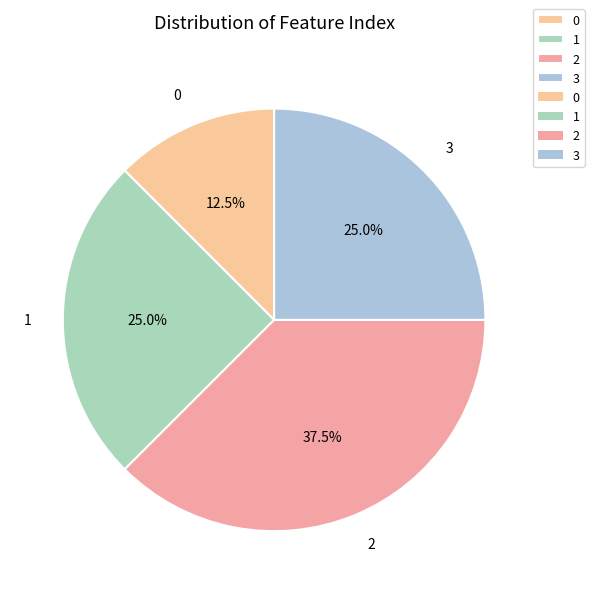

What is the ratio of the value at 2 to the value at 3?

1.5